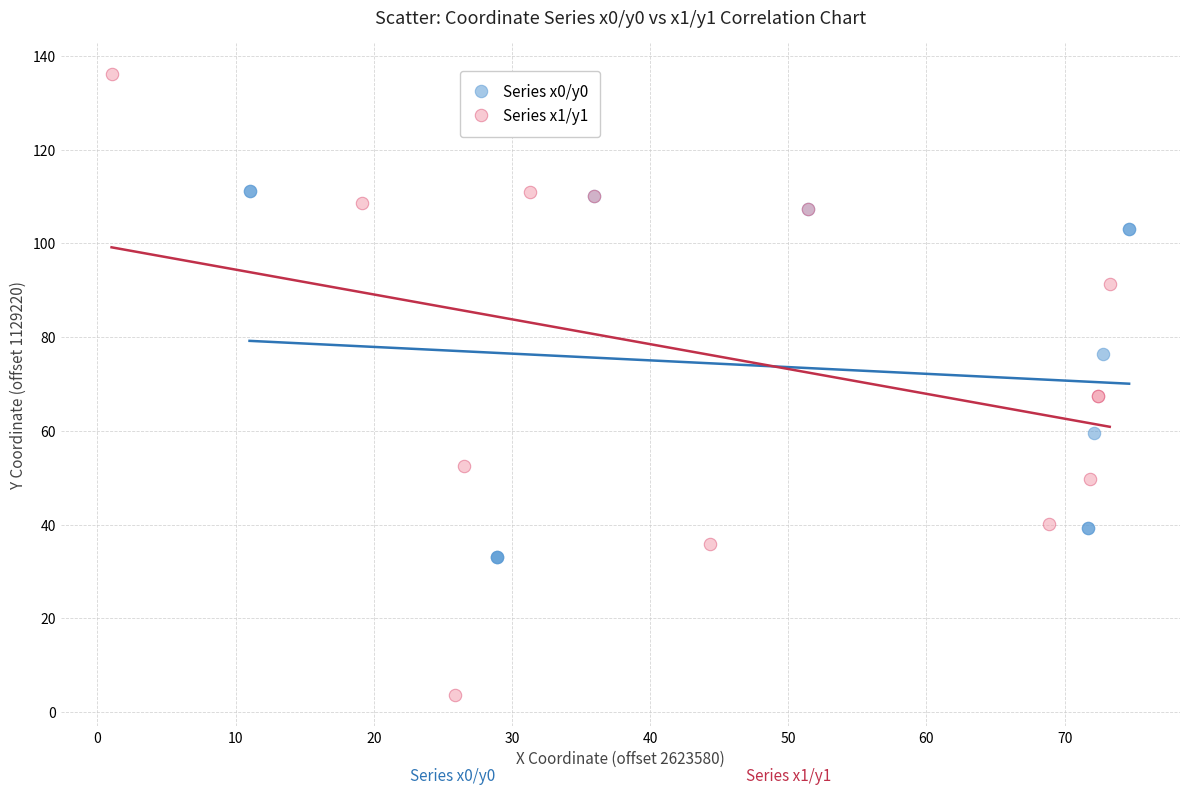

Which series has the largest Y range (max minus min)?

Series x1/y1